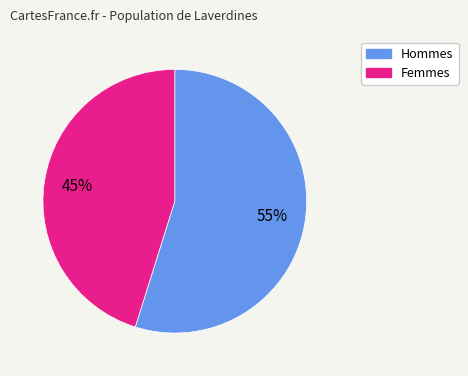

Is there any slice that represents more than half of the pie?

Yes